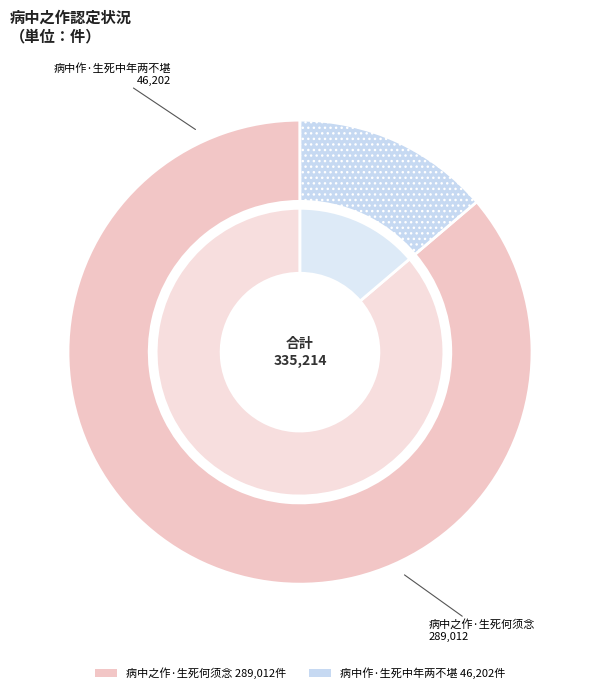

To the nearest percent, what is the difference between the 病中之作·生死何须念 and 病中作·生死中年两不堪 slice percentages?

72%